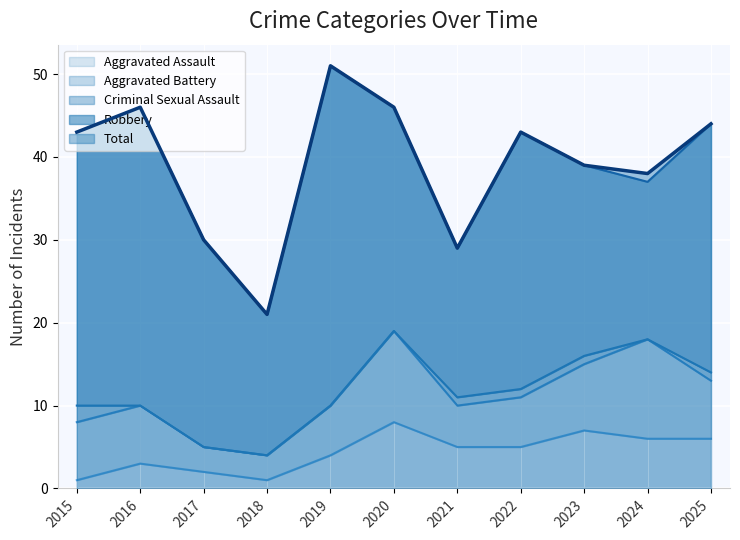

How many values in the Total series exceed 43?

4